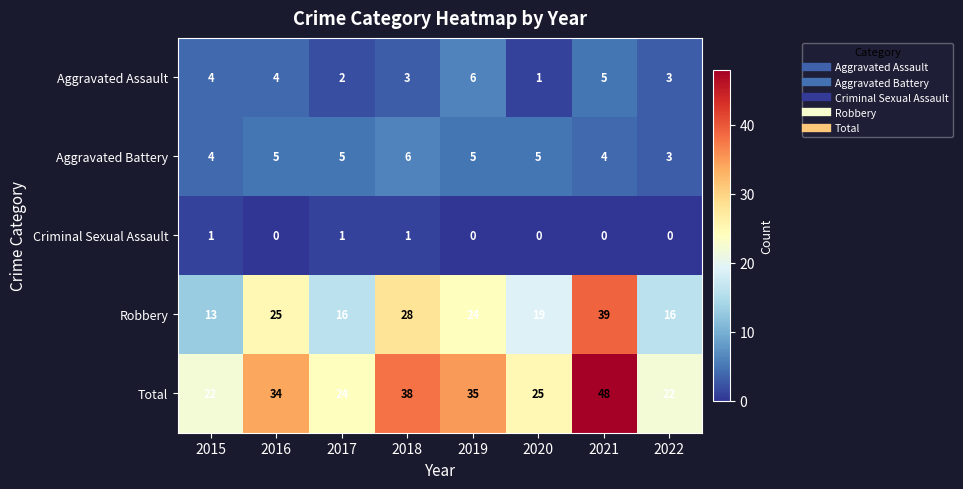

What is the spread (max minus min) of values at 2016?

34